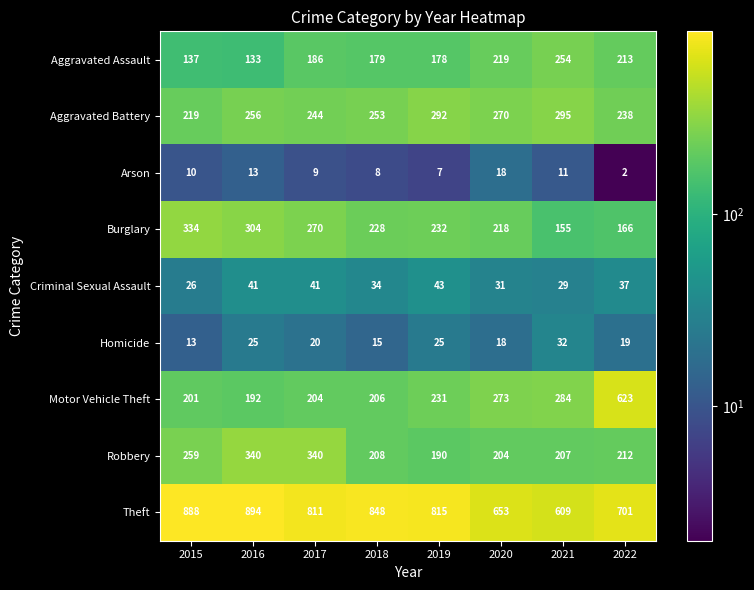

At how many categories does at least one series exceed 845?

3